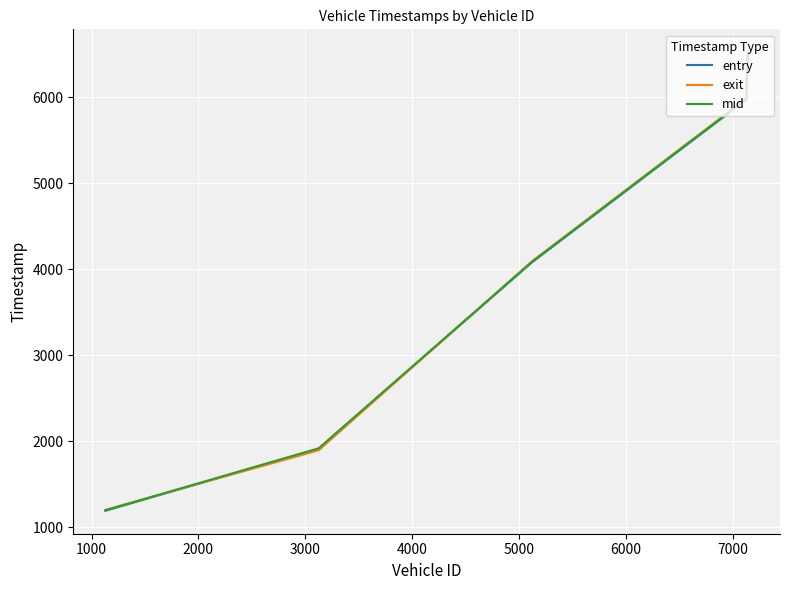

True or false: mid and entry cross at least once.

False